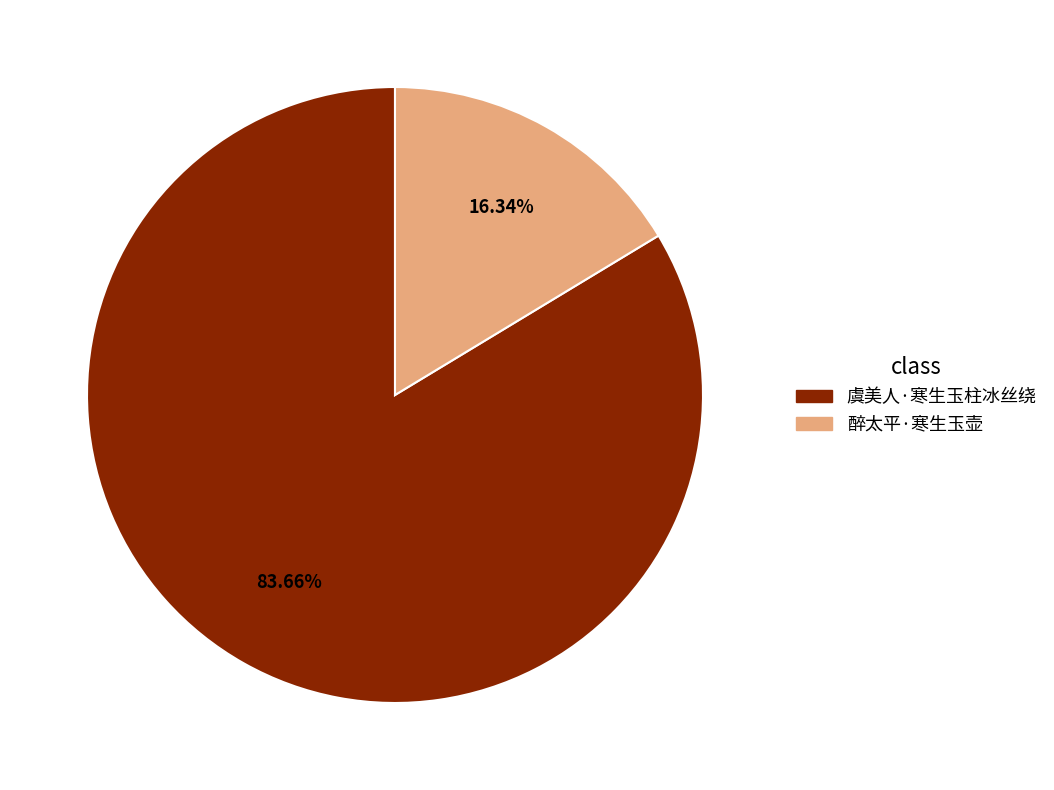

Between 虞美人·寒生玉柱冰丝绕 and 醉太平·寒生玉壶, which is larger?

虞美人·寒生玉柱冰丝绕